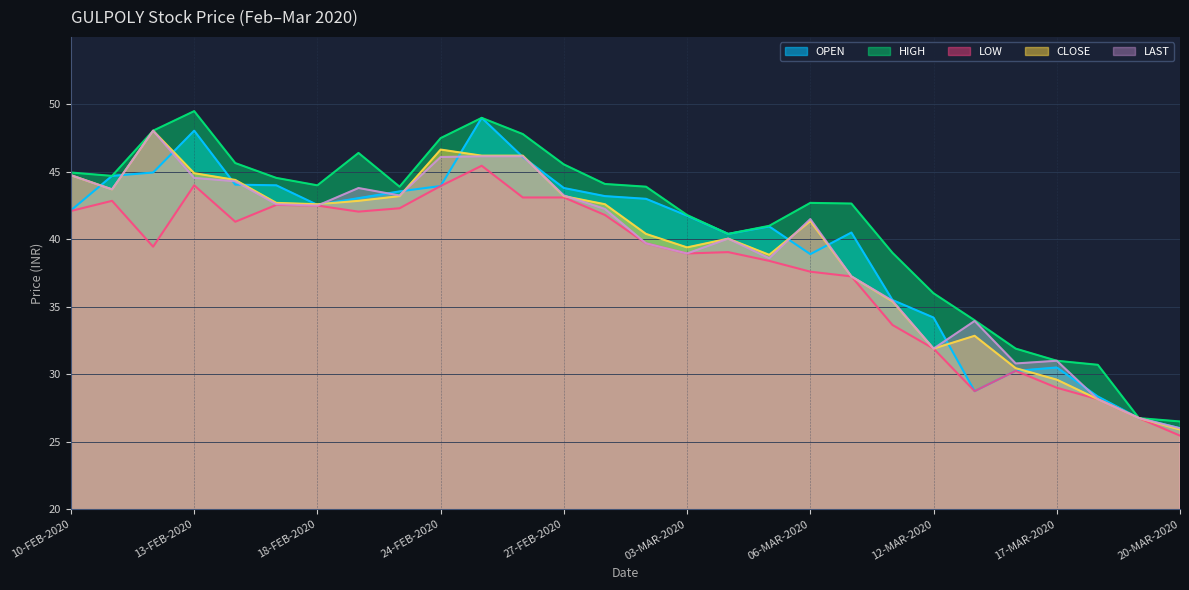

Which category has the lowest value in the LAST series?

20-MAR-2020